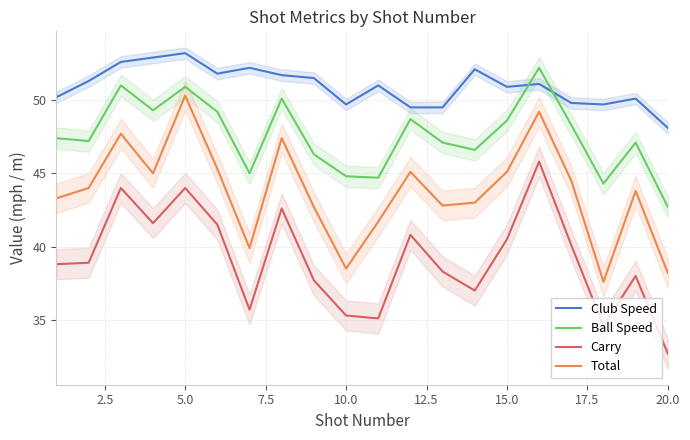

List the series in order of their peak value, lowest first.

Carry, Total, Ball Speed, Club Speed